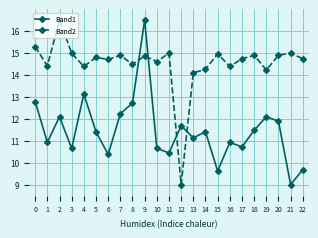

What are all the series names shown in the legend?

Band1, Band2